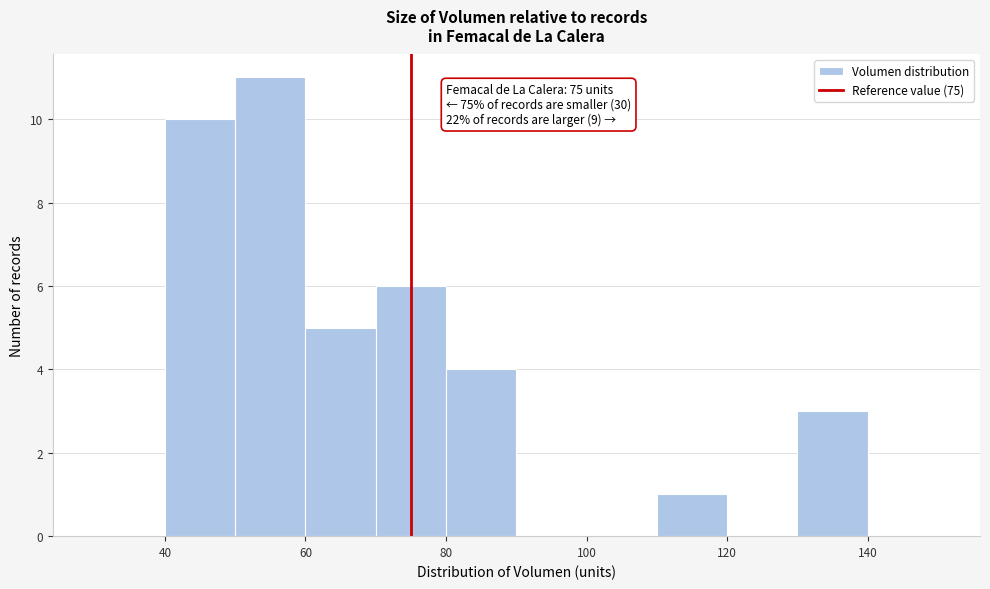

Over which range of the x-axis is the bar tallest?

50 to 60